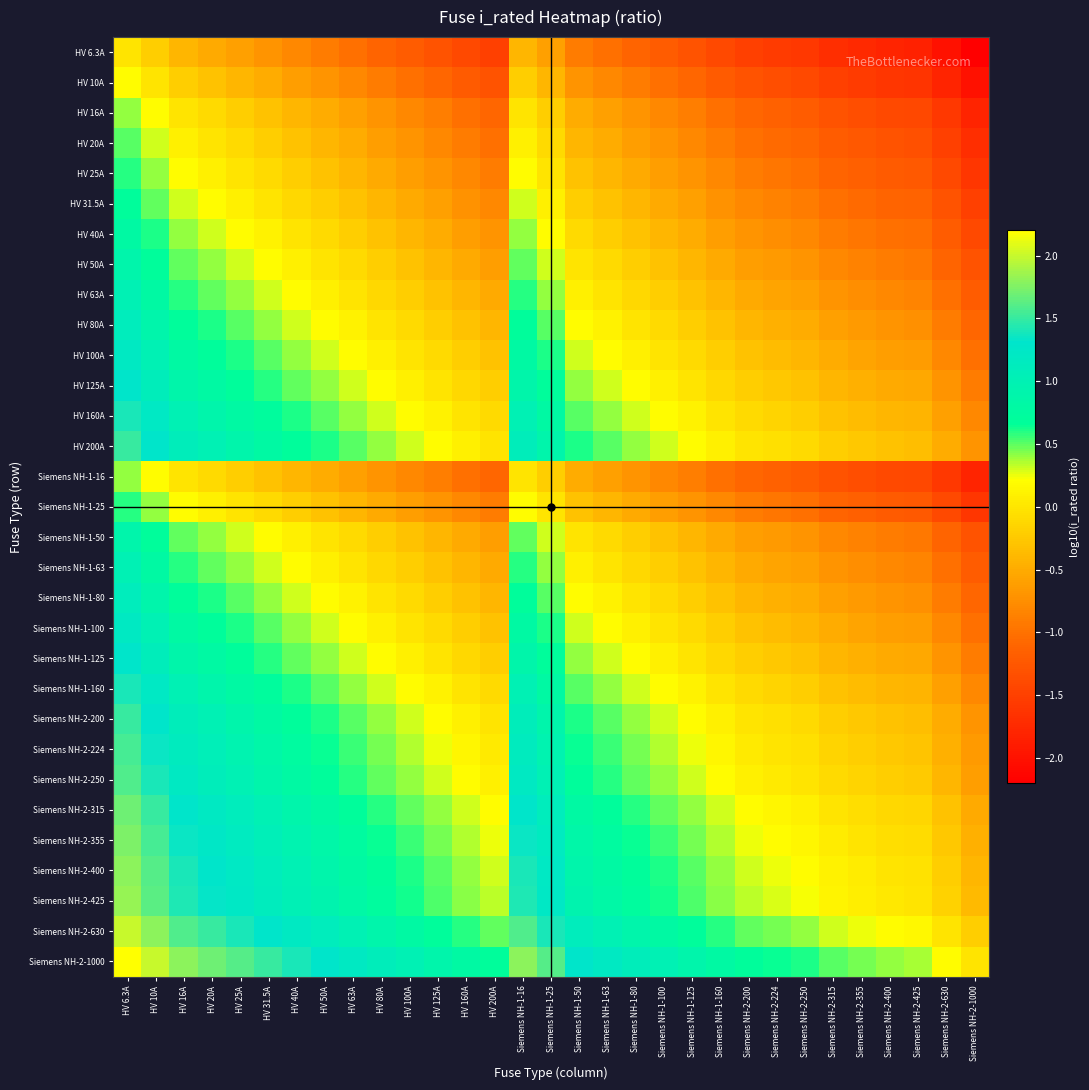

Reading right to left, extract all data points from this chart.

HV 6.3A: Siemens NH-2-1000=-2.2	Siemens NH-2-630=-2.0	Siemens NH-2-425=-1.8	Siemens NH-2-400=-1.8	Siemens NH-2-355=-1.8	Siemens NH-2-315=-1.7	Siemens NH-2-250=-1.6	Siemens NH-2-224=-1.6	Siemens NH-2-200=-1.5	Siemens NH-1-160=-1.4	Siemens NH-1-125=-1.3	Siemens NH-1-100=-1.2	Siemens NH-1-80=-1.1	Siemens NH-1-63=-1.0	Siemens NH-1-50=-0.9	Siemens NH-1-25=-0.6	Siemens NH-1-16=-0.4	HV 200A=-1.5	HV 160A=-1.4	HV 125A=-1.3	HV 100A=-1.2	HV 80A=-1.1	HV 63A=-1.0	HV 50A=-0.9	HV 40A=-0.8	HV 31.5A=-0.7	HV 25A=-0.6	HV 20A=-0.5	HV 16A=-0.4	HV 10A=-0.2	HV 6.3A=0.0
HV 10A: Siemens NH-2-1000=-2.0	Siemens NH-2-630=-1.8	Siemens NH-2-425=-1.6	Siemens NH-2-400=-1.6	Siemens NH-2-355=-1.6	Siemens NH-2-315=-1.5	Siemens NH-2-250=-1.4	Siemens NH-2-224=-1.4	Siemens NH-2-200=-1.3	Siemens NH-1-160=-1.2	Siemens NH-1-125=-1.1	Siemens NH-1-100=-1.0	Siemens NH-1-80=-0.9	Siemens NH-1-63=-0.8	Siemens NH-1-50=-0.7	Siemens NH-1-25=-0.4	Siemens NH-1-16=-0.2	HV 200A=-1.3	HV 160A=-1.2	HV 125A=-1.1	HV 100A=-1.0	HV 80A=-0.9	HV 63A=-0.8	HV 50A=-0.7	HV 40A=-0.6	HV 31.5A=-0.5	HV 25A=-0.4	HV 20A=-0.3	HV 16A=-0.2	HV 10A=0.0	HV 6.3A=0.2
HV 16A: Siemens NH-2-1000=-1.8	Siemens NH-2-630=-1.6	Siemens NH-2-425=-1.4	Siemens NH-2-400=-1.4	Siemens NH-2-355=-1.3	Siemens NH-2-315=-1.3	Siemens NH-2-250=-1.2	Siemens NH-2-224=-1.1	Siemens NH-2-200=-1.1	Siemens NH-1-160=-1.0	Siemens NH-1-125=-0.9	Siemens NH-1-100=-0.8	Siemens NH-1-80=-0.7	Siemens NH-1-63=-0.6	Siemens NH-1-50=-0.5	Siemens NH-1-25=-0.2	Siemens NH-1-16=0.0	HV 200A=-1.1	HV 160A=-1.0	HV 125A=-0.9	HV 100A=-0.8	HV 80A=-0.7	HV 63A=-0.6	HV 50A=-0.5	HV 40A=-0.4	HV 31.5A=-0.3	HV 25A=-0.2	HV 20A=-0.1	HV 16A=0.0	HV 10A=0.2	HV 6.3A=0.4
HV 20A: Siemens NH-2-1000=-1.7	Siemens NH-2-630=-1.5	Siemens NH-2-425=-1.3	Siemens NH-2-400=-1.3	Siemens NH-2-355=-1.2	Siemens NH-2-315=-1.2	Siemens NH-2-250=-1.1	Siemens NH-2-224=-1.0	Siemens NH-2-200=-1.0	Siemens NH-1-160=-0.9	Siemens NH-1-125=-0.8	Siemens NH-1-100=-0.7	Siemens NH-1-80=-0.6	Siemens NH-1-63=-0.5	Siemens NH-1-50=-0.4	Siemens NH-1-25=-0.1	Siemens NH-1-16=0.1	HV 200A=-1.0	HV 160A=-0.9	HV 125A=-0.8	HV 100A=-0.7	HV 80A=-0.6	HV 63A=-0.5	HV 50A=-0.4	HV 40A=-0.3	HV 31.5A=-0.2	HV 25A=-0.1	HV 20A=0.0	HV 16A=0.1	HV 10A=0.3	HV 6.3A=0.5
HV 25A: Siemens NH-2-1000=-1.6	Siemens NH-2-630=-1.4	Siemens NH-2-425=-1.2	Siemens NH-2-400=-1.2	Siemens NH-2-355=-1.2	Siemens NH-2-315=-1.1	Siemens NH-2-250=-1.0	Siemens NH-2-224=-1.0	Siemens NH-2-200=-0.9	Siemens NH-1-160=-0.8	Siemens NH-1-125=-0.7	Siemens NH-1-100=-0.6	Siemens NH-1-80=-0.5	Siemens NH-1-63=-0.4	Siemens NH-1-50=-0.3	Siemens NH-1-25=0.0	Siemens NH-1-16=0.2	HV 200A=-0.9	HV 160A=-0.8	HV 125A=-0.7	HV 100A=-0.6	HV 80A=-0.5	HV 63A=-0.4	HV 50A=-0.3	HV 40A=-0.2	HV 31.5A=-0.1	HV 25A=0.0	HV 20A=0.1	HV 16A=0.2	HV 10A=0.4	HV 6.3A=0.6
HV 31.5A: Siemens NH-2-1000=-1.5	Siemens NH-2-630=-1.3	Siemens NH-2-425=-1.1	Siemens NH-2-400=-1.1	Siemens NH-2-355=-1.1	Siemens NH-2-315=-1.0	Siemens NH-2-250=-0.9	Siemens NH-2-224=-0.9	Siemens NH-2-200=-0.8	Siemens NH-1-160=-0.7	Siemens NH-1-125=-0.6	Siemens NH-1-100=-0.5	Siemens NH-1-80=-0.4	Siemens NH-1-63=-0.3	Siemens NH-1-50=-0.2	Siemens NH-1-25=0.1	Siemens NH-1-16=0.3	HV 200A=-0.8	HV 160A=-0.7	HV 125A=-0.6	HV 100A=-0.5	HV 80A=-0.4	HV 63A=-0.3	HV 50A=-0.2	HV 40A=-0.1	HV 31.5A=0.0	HV 25A=0.1	HV 20A=0.2	HV 16A=0.3	HV 10A=0.5	HV 6.3A=0.7
HV 40A: Siemens NH-2-1000=-1.4	Siemens NH-2-630=-1.2	Siemens NH-2-425=-1.0	Siemens NH-2-400=-1.0	Siemens NH-2-355=-0.9	Siemens NH-2-315=-0.9	Siemens NH-2-250=-0.8	Siemens NH-2-224=-0.7	Siemens NH-2-200=-0.7	Siemens NH-1-160=-0.6	Siemens NH-1-125=-0.5	Siemens NH-1-100=-0.4	Siemens NH-1-80=-0.3	Siemens NH-1-63=-0.2	Siemens NH-1-50=-0.1	Siemens NH-1-25=0.2	Siemens NH-1-16=0.4	HV 200A=-0.7	HV 160A=-0.6	HV 125A=-0.5	HV 100A=-0.4	HV 80A=-0.3	HV 63A=-0.2	HV 50A=-0.1	HV 40A=0.0	HV 31.5A=0.1	HV 25A=0.2	HV 20A=0.3	HV 16A=0.4	HV 10A=0.6	HV 6.3A=0.8
HV 50A: Siemens NH-2-1000=-1.3	Siemens NH-2-630=-1.1	Siemens NH-2-425=-0.9	Siemens NH-2-400=-0.9	Siemens NH-2-355=-0.9	Siemens NH-2-315=-0.8	Siemens NH-2-250=-0.7	Siemens NH-2-224=-0.7	Siemens NH-2-200=-0.6	Siemens NH-1-160=-0.5	Siemens NH-1-125=-0.4	Siemens NH-1-100=-0.3	Siemens NH-1-80=-0.2	Siemens NH-1-63=-0.1	Siemens NH-1-50=0.0	Siemens NH-1-25=0.3	Siemens NH-1-16=0.5	HV 200A=-0.6	HV 160A=-0.5	HV 125A=-0.4	HV 100A=-0.3	HV 80A=-0.2	HV 63A=-0.1	HV 50A=0.0	HV 40A=0.1	HV 31.5A=0.2	HV 25A=0.3	HV 20A=0.4	HV 16A=0.5	HV 10A=0.7	HV 6.3A=0.9
HV 63A: Siemens NH-2-1000=-1.2	Siemens NH-2-630=-1.0	Siemens NH-2-425=-0.8	Siemens NH-2-400=-0.8	Siemens NH-2-355=-0.8	Siemens NH-2-315=-0.7	Siemens NH-2-250=-0.6	Siemens NH-2-224=-0.6	Siemens NH-2-200=-0.5	Siemens NH-1-160=-0.4	Siemens NH-1-125=-0.3	Siemens NH-1-100=-0.2	Siemens NH-1-80=-0.1	Siemens NH-1-63=0.0	Siemens NH-1-50=0.1	Siemens NH-1-25=0.4	Siemens NH-1-16=0.6	HV 200A=-0.5	HV 160A=-0.4	HV 125A=-0.3	HV 100A=-0.2	HV 80A=-0.1	HV 63A=0.0	HV 50A=0.1	HV 40A=0.2	HV 31.5A=0.3	HV 25A=0.4	HV 20A=0.5	HV 16A=0.6	HV 10A=0.8	HV 6.3A=1.0
HV 80A: Siemens NH-2-1000=-1.1	Siemens NH-2-630=-0.9	Siemens NH-2-425=-0.7	Siemens NH-2-400=-0.7	Siemens NH-2-355=-0.6	Siemens NH-2-315=-0.6	Siemens NH-2-250=-0.5	Siemens NH-2-224=-0.4	Siemens NH-2-200=-0.4	Siemens NH-1-160=-0.3	Siemens NH-1-125=-0.2	Siemens NH-1-100=-0.1	Siemens NH-1-80=0.0	Siemens NH-1-63=0.1	Siemens NH-1-50=0.2	Siemens NH-1-25=0.5	Siemens NH-1-16=0.7	HV 200A=-0.4	HV 160A=-0.3	HV 125A=-0.2	HV 100A=-0.1	HV 80A=0.0	HV 63A=0.1	HV 50A=0.2	HV 40A=0.3	HV 31.5A=0.4	HV 25A=0.5	HV 20A=0.6	HV 16A=0.7	HV 10A=0.9	HV 6.3A=1.1
HV 100A: Siemens NH-2-1000=-1.0	Siemens NH-2-630=-0.8	Siemens NH-2-425=-0.6	Siemens NH-2-400=-0.6	Siemens NH-2-355=-0.6	Siemens NH-2-315=-0.5	Siemens NH-2-250=-0.4	Siemens NH-2-224=-0.4	Siemens NH-2-200=-0.3	Siemens NH-1-160=-0.2	Siemens NH-1-125=-0.1	Siemens NH-1-100=0.0	Siemens NH-1-80=0.1	Siemens NH-1-63=0.2	Siemens NH-1-50=0.3	Siemens NH-1-25=0.6	Siemens NH-1-16=0.8	HV 200A=-0.3	HV 160A=-0.2	HV 125A=-0.1	HV 100A=0.0	HV 80A=0.1	HV 63A=0.2	HV 50A=0.3	HV 40A=0.4	HV 31.5A=0.5	HV 25A=0.6	HV 20A=0.7	HV 16A=0.8	HV 10A=1.0	HV 6.3A=1.2
HV 125A: Siemens NH-2-1000=-0.9	Siemens NH-2-630=-0.7	Siemens NH-2-425=-0.5	Siemens NH-2-400=-0.5	Siemens NH-2-355=-0.5	Siemens NH-2-315=-0.4	Siemens NH-2-250=-0.3	Siemens NH-2-224=-0.3	Siemens NH-2-200=-0.2	Siemens NH-1-160=-0.1	Siemens NH-1-125=0.0	Siemens NH-1-100=0.1	Siemens NH-1-80=0.2	Siemens NH-1-63=0.3	Siemens NH-1-50=0.4	Siemens NH-1-25=0.7	Siemens NH-1-16=0.9	HV 200A=-0.2	HV 160A=-0.1	HV 125A=0.0	HV 100A=0.1	HV 80A=0.2	HV 63A=0.3	HV 50A=0.4	HV 40A=0.5	HV 31.5A=0.6	HV 25A=0.7	HV 20A=0.8	HV 16A=0.9	HV 10A=1.1	HV 6.3A=1.3
HV 160A: Siemens NH-2-1000=-0.8	Siemens NH-2-630=-0.6	Siemens NH-2-425=-0.4	Siemens NH-2-400=-0.4	Siemens NH-2-355=-0.3	Siemens NH-2-315=-0.3	Siemens NH-2-250=-0.2	Siemens NH-2-224=-0.1	Siemens NH-2-200=-0.1	Siemens NH-1-160=0.0	Siemens NH-1-125=0.1	Siemens NH-1-100=0.2	Siemens NH-1-80=0.3	Siemens NH-1-63=0.4	Siemens NH-1-50=0.5	Siemens NH-1-25=0.8	Siemens NH-1-16=1.0	HV 200A=-0.1	HV 160A=0.0	HV 125A=0.1	HV 100A=0.2	HV 80A=0.3	HV 63A=0.4	HV 50A=0.5	HV 40A=0.6	HV 31.5A=0.7	HV 25A=0.8	HV 20A=0.9	HV 16A=1.0	HV 10A=1.2	HV 6.3A=1.4
HV 200A: Siemens NH-2-1000=-0.7	Siemens NH-2-630=-0.5	Siemens NH-2-425=-0.3	Siemens NH-2-400=-0.3	Siemens NH-2-355=-0.2	Siemens NH-2-315=-0.2	Siemens NH-2-250=-0.1	Siemens NH-2-224=-0.0	Siemens NH-2-200=0.0	Siemens NH-1-160=0.1	Siemens NH-1-125=0.2	Siemens NH-1-100=0.3	Siemens NH-1-80=0.4	Siemens NH-1-63=0.5	Siemens NH-1-50=0.6	Siemens NH-1-25=0.9	Siemens NH-1-16=1.1	HV 200A=0.0	HV 160A=0.1	HV 125A=0.2	HV 100A=0.3	HV 80A=0.4	HV 63A=0.5	HV 50A=0.6	HV 40A=0.7	HV 31.5A=0.8	HV 25A=0.9	HV 20A=1.0	HV 16A=1.1	HV 10A=1.3	HV 6.3A=1.5
Siemens NH-1-16: Siemens NH-2-1000=-1.8	Siemens NH-2-630=-1.6	Siemens NH-2-425=-1.4	Siemens NH-2-400=-1.4	Siemens NH-2-355=-1.3	Siemens NH-2-315=-1.3	Siemens NH-2-250=-1.2	Siemens NH-2-224=-1.1	Siemens NH-2-200=-1.1	Siemens NH-1-160=-1.0	Siemens NH-1-125=-0.9	Siemens NH-1-100=-0.8	Siemens NH-1-80=-0.7	Siemens NH-1-63=-0.6	Siemens NH-1-50=-0.5	Siemens NH-1-25=-0.2	Siemens NH-1-16=0.0	HV 200A=-1.1	HV 160A=-1.0	HV 125A=-0.9	HV 100A=-0.8	HV 80A=-0.7	HV 63A=-0.6	HV 50A=-0.5	HV 40A=-0.4	HV 31.5A=-0.3	HV 25A=-0.2	HV 20A=-0.1	HV 16A=0.0	HV 10A=0.2	HV 6.3A=0.4
Siemens NH-1-25: Siemens NH-2-1000=-1.6	Siemens NH-2-630=-1.4	Siemens NH-2-425=-1.2	Siemens NH-2-400=-1.2	Siemens NH-2-355=-1.2	Siemens NH-2-315=-1.1	Siemens NH-2-250=-1.0	Siemens NH-2-224=-1.0	Siemens NH-2-200=-0.9	Siemens NH-1-160=-0.8	Siemens NH-1-125=-0.7	Siemens NH-1-100=-0.6	Siemens NH-1-80=-0.5	Siemens NH-1-63=-0.4	Siemens NH-1-50=-0.3	Siemens NH-1-25=0.0	Siemens NH-1-16=0.2	HV 200A=-0.9	HV 160A=-0.8	HV 125A=-0.7	HV 100A=-0.6	HV 80A=-0.5	HV 63A=-0.4	HV 50A=-0.3	HV 40A=-0.2	HV 31.5A=-0.1	HV 25A=0.0	HV 20A=0.1	HV 16A=0.2	HV 10A=0.4	HV 6.3A=0.6
Siemens NH-1-50: Siemens NH-2-1000=-1.3	Siemens NH-2-630=-1.1	Siemens NH-2-425=-0.9	Siemens NH-2-400=-0.9	Siemens NH-2-355=-0.9	Siemens NH-2-315=-0.8	Siemens NH-2-250=-0.7	Siemens NH-2-224=-0.7	Siemens NH-2-200=-0.6	Siemens NH-1-160=-0.5	Siemens NH-1-125=-0.4	Siemens NH-1-100=-0.3	Siemens NH-1-80=-0.2	Siemens NH-1-63=-0.1	Siemens NH-1-50=0.0	Siemens NH-1-25=0.3	Siemens NH-1-16=0.5	HV 200A=-0.6	HV 160A=-0.5	HV 125A=-0.4	HV 100A=-0.3	HV 80A=-0.2	HV 63A=-0.1	HV 50A=0.0	HV 40A=0.1	HV 31.5A=0.2	HV 25A=0.3	HV 20A=0.4	HV 16A=0.5	HV 10A=0.7	HV 6.3A=0.9
Siemens NH-1-63: Siemens NH-2-1000=-1.2	Siemens NH-2-630=-1.0	Siemens NH-2-425=-0.8	Siemens NH-2-400=-0.8	Siemens NH-2-355=-0.8	Siemens NH-2-315=-0.7	Siemens NH-2-250=-0.6	Siemens NH-2-224=-0.6	Siemens NH-2-200=-0.5	Siemens NH-1-160=-0.4	Siemens NH-1-125=-0.3	Siemens NH-1-100=-0.2	Siemens NH-1-80=-0.1	Siemens NH-1-63=0.0	Siemens NH-1-50=0.1	Siemens NH-1-25=0.4	Siemens NH-1-16=0.6	HV 200A=-0.5	HV 160A=-0.4	HV 125A=-0.3	HV 100A=-0.2	HV 80A=-0.1	HV 63A=0.0	HV 50A=0.1	HV 40A=0.2	HV 31.5A=0.3	HV 25A=0.4	HV 20A=0.5	HV 16A=0.6	HV 10A=0.8	HV 6.3A=1.0
Siemens NH-1-80: Siemens NH-2-1000=-1.1	Siemens NH-2-630=-0.9	Siemens NH-2-425=-0.7	Siemens NH-2-400=-0.7	Siemens NH-2-355=-0.6	Siemens NH-2-315=-0.6	Siemens NH-2-250=-0.5	Siemens NH-2-224=-0.4	Siemens NH-2-200=-0.4	Siemens NH-1-160=-0.3	Siemens NH-1-125=-0.2	Siemens NH-1-100=-0.1	Siemens NH-1-80=0.0	Siemens NH-1-63=0.1	Siemens NH-1-50=0.2	Siemens NH-1-25=0.5	Siemens NH-1-16=0.7	HV 200A=-0.4	HV 160A=-0.3	HV 125A=-0.2	HV 100A=-0.1	HV 80A=0.0	HV 63A=0.1	HV 50A=0.2	HV 40A=0.3	HV 31.5A=0.4	HV 25A=0.5	HV 20A=0.6	HV 16A=0.7	HV 10A=0.9	HV 6.3A=1.1
Siemens NH-1-100: Siemens NH-2-1000=-1.0	Siemens NH-2-630=-0.8	Siemens NH-2-425=-0.6	Siemens NH-2-400=-0.6	Siemens NH-2-355=-0.6	Siemens NH-2-315=-0.5	Siemens NH-2-250=-0.4	Siemens NH-2-224=-0.4	Siemens NH-2-200=-0.3	Siemens NH-1-160=-0.2	Siemens NH-1-125=-0.1	Siemens NH-1-100=0.0	Siemens NH-1-80=0.1	Siemens NH-1-63=0.2	Siemens NH-1-50=0.3	Siemens NH-1-25=0.6	Siemens NH-1-16=0.8	HV 200A=-0.3	HV 160A=-0.2	HV 125A=-0.1	HV 100A=0.0	HV 80A=0.1	HV 63A=0.2	HV 50A=0.3	HV 40A=0.4	HV 31.5A=0.5	HV 25A=0.6	HV 20A=0.7	HV 16A=0.8	HV 10A=1.0	HV 6.3A=1.2
Siemens NH-1-125: Siemens NH-2-1000=-0.9	Siemens NH-2-630=-0.7	Siemens NH-2-425=-0.5	Siemens NH-2-400=-0.5	Siemens NH-2-355=-0.5	Siemens NH-2-315=-0.4	Siemens NH-2-250=-0.3	Siemens NH-2-224=-0.3	Siemens NH-2-200=-0.2	Siemens NH-1-160=-0.1	Siemens NH-1-125=0.0	Siemens NH-1-100=0.1	Siemens NH-1-80=0.2	Siemens NH-1-63=0.3	Siemens NH-1-50=0.4	Siemens NH-1-25=0.7	Siemens NH-1-16=0.9	HV 200A=-0.2	HV 160A=-0.1	HV 125A=0.0	HV 100A=0.1	HV 80A=0.2	HV 63A=0.3	HV 50A=0.4	HV 40A=0.5	HV 31.5A=0.6	HV 25A=0.7	HV 20A=0.8	HV 16A=0.9	HV 10A=1.1	HV 6.3A=1.3
Siemens NH-1-160: Siemens NH-2-1000=-0.8	Siemens NH-2-630=-0.6	Siemens NH-2-425=-0.4	Siemens NH-2-400=-0.4	Siemens NH-2-355=-0.3	Siemens NH-2-315=-0.3	Siemens NH-2-250=-0.2	Siemens NH-2-224=-0.1	Siemens NH-2-200=-0.1	Siemens NH-1-160=0.0	Siemens NH-1-125=0.1	Siemens NH-1-100=0.2	Siemens NH-1-80=0.3	Siemens NH-1-63=0.4	Siemens NH-1-50=0.5	Siemens NH-1-25=0.8	Siemens NH-1-16=1.0	HV 200A=-0.1	HV 160A=0.0	HV 125A=0.1	HV 100A=0.2	HV 80A=0.3	HV 63A=0.4	HV 50A=0.5	HV 40A=0.6	HV 31.5A=0.7	HV 25A=0.8	HV 20A=0.9	HV 16A=1.0	HV 10A=1.2	HV 6.3A=1.4
Siemens NH-2-200: Siemens NH-2-1000=-0.7	Siemens NH-2-630=-0.5	Siemens NH-2-425=-0.3	Siemens NH-2-400=-0.3	Siemens NH-2-355=-0.2	Siemens NH-2-315=-0.2	Siemens NH-2-250=-0.1	Siemens NH-2-224=-0.0	Siemens NH-2-200=0.0	Siemens NH-1-160=0.1	Siemens NH-1-125=0.2	Siemens NH-1-100=0.3	Siemens NH-1-80=0.4	Siemens NH-1-63=0.5	Siemens NH-1-50=0.6	Siemens NH-1-25=0.9	Siemens NH-1-16=1.1	HV 200A=0.0	HV 160A=0.1	HV 125A=0.2	HV 100A=0.3	HV 80A=0.4	HV 63A=0.5	HV 50A=0.6	HV 40A=0.7	HV 31.5A=0.8	HV 25A=0.9	HV 20A=1.0	HV 16A=1.1	HV 10A=1.3	HV 6.3A=1.5
Siemens NH-2-224: Siemens NH-2-1000=-0.6	Siemens NH-2-630=-0.4	Siemens NH-2-425=-0.3	Siemens NH-2-400=-0.3	Siemens NH-2-355=-0.2	Siemens NH-2-315=-0.1	Siemens NH-2-250=-0.0	Siemens NH-2-224=0.0	Siemens NH-2-200=0.0	Siemens NH-1-160=0.1	Siemens NH-1-125=0.3	Siemens NH-1-100=0.4	Siemens NH-1-80=0.4	Siemens NH-1-63=0.6	Siemens NH-1-50=0.7	Siemens NH-1-25=1.0	Siemens NH-1-16=1.1	HV 200A=0.0	HV 160A=0.1	HV 125A=0.3	HV 100A=0.4	HV 80A=0.4	HV 63A=0.6	HV 50A=0.7	HV 40A=0.7	HV 31.5A=0.9	HV 25A=1.0	HV 20A=1.0	HV 16A=1.1	HV 10A=1.4	HV 6.3A=1.6
Siemens NH-2-250: Siemens NH-2-1000=-0.6	Siemens NH-2-630=-0.4	Siemens NH-2-425=-0.2	Siemens NH-2-400=-0.2	Siemens NH-2-355=-0.2	Siemens NH-2-315=-0.1	Siemens NH-2-250=0.0	Siemens NH-2-224=0.0	Siemens NH-2-200=0.1	Siemens NH-1-160=0.2	Siemens NH-1-125=0.3	Siemens NH-1-100=0.4	Siemens NH-1-80=0.5	Siemens NH-1-63=0.6	Siemens NH-1-50=0.7	Siemens NH-1-25=1.0	Siemens NH-1-16=1.2	HV 200A=0.1	HV 160A=0.2	HV 125A=0.3	HV 100A=0.4	HV 80A=0.5	HV 63A=0.6	HV 50A=0.7	HV 40A=0.8	HV 31.5A=0.9	HV 25A=1.0	HV 20A=1.1	HV 16A=1.2	HV 10A=1.4	HV 6.3A=1.6
Siemens NH-2-315: Siemens NH-2-1000=-0.5	Siemens NH-2-630=-0.3	Siemens NH-2-425=-0.1	Siemens NH-2-400=-0.1	Siemens NH-2-355=-0.1	Siemens NH-2-315=0.0	Siemens NH-2-250=0.1	Siemens NH-2-224=0.1	Siemens NH-2-200=0.2	Siemens NH-1-160=0.3	Siemens NH-1-125=0.4	Siemens NH-1-100=0.5	Siemens NH-1-80=0.6	Siemens NH-1-63=0.7	Siemens NH-1-50=0.8	Siemens NH-1-25=1.1	Siemens NH-1-16=1.3	HV 200A=0.2	HV 160A=0.3	HV 125A=0.4	HV 100A=0.5	HV 80A=0.6	HV 63A=0.7	HV 50A=0.8	HV 40A=0.9	HV 31.5A=1.0	HV 25A=1.1	HV 20A=1.2	HV 16A=1.3	HV 10A=1.5	HV 6.3A=1.7
Siemens NH-2-355: Siemens NH-2-1000=-0.4	Siemens NH-2-630=-0.2	Siemens NH-2-425=-0.1	Siemens NH-2-400=-0.1	Siemens NH-2-355=0.0	Siemens NH-2-315=0.1	Siemens NH-2-250=0.2	Siemens NH-2-224=0.2	Siemens NH-2-200=0.2	Siemens NH-1-160=0.3	Siemens NH-1-125=0.5	Siemens NH-1-100=0.6	Siemens NH-1-80=0.6	Siemens NH-1-63=0.8	Siemens NH-1-50=0.9	Siemens NH-1-25=1.2	Siemens NH-1-16=1.3	HV 200A=0.2	HV 160A=0.3	HV 125A=0.5	HV 100A=0.6	HV 80A=0.6	HV 63A=0.8	HV 50A=0.9	HV 40A=0.9	HV 31.5A=1.1	HV 25A=1.2	HV 20A=1.2	HV 16A=1.3	HV 10A=1.6	HV 6.3A=1.8
Siemens NH-2-400: Siemens NH-2-1000=-0.4	Siemens NH-2-630=-0.2	Siemens NH-2-425=-0.0	Siemens NH-2-400=0.0	Siemens NH-2-355=0.1	Siemens NH-2-315=0.1	Siemens NH-2-250=0.2	Siemens NH-2-224=0.3	Siemens NH-2-200=0.3	Siemens NH-1-160=0.4	Siemens NH-1-125=0.5	Siemens NH-1-100=0.6	Siemens NH-1-80=0.7	Siemens NH-1-63=0.8	Siemens NH-1-50=0.9	Siemens NH-1-25=1.2	Siemens NH-1-16=1.4	HV 200A=0.3	HV 160A=0.4	HV 125A=0.5	HV 100A=0.6	HV 80A=0.7	HV 63A=0.8	HV 50A=0.9	HV 40A=1.0	HV 31.5A=1.1	HV 25A=1.2	HV 20A=1.3	HV 16A=1.4	HV 10A=1.6	HV 6.3A=1.8
Siemens NH-2-425: Siemens NH-2-1000=-0.4	Siemens NH-2-630=-0.2	Siemens NH-2-425=0.0	Siemens NH-2-400=0.0	Siemens NH-2-355=0.1	Siemens NH-2-315=0.1	Siemens NH-2-250=0.2	Siemens NH-2-224=0.3	Siemens NH-2-200=0.3	Siemens NH-1-160=0.4	Siemens NH-1-125=0.5	Siemens NH-1-100=0.6	Siemens NH-1-80=0.7	Siemens NH-1-63=0.8	Siemens NH-1-50=0.9	Siemens NH-1-25=1.2	Siemens NH-1-16=1.4	HV 200A=0.3	HV 160A=0.4	HV 125A=0.5	HV 100A=0.6	HV 80A=0.7	HV 63A=0.8	HV 50A=0.9	HV 40A=1.0	HV 31.5A=1.1	HV 25A=1.2	HV 20A=1.3	HV 16A=1.4	HV 10A=1.6	HV 6.3A=1.8
Siemens NH-2-630: Siemens NH-2-1000=-0.2	Siemens NH-2-630=0.0	Siemens NH-2-425=0.2	Siemens NH-2-400=0.2	Siemens NH-2-355=0.2	Siemens NH-2-315=0.3	Siemens NH-2-250=0.4	Siemens NH-2-224=0.4	Siemens NH-2-200=0.5	Siemens NH-1-160=0.6	Siemens NH-1-125=0.7	Siemens NH-1-100=0.8	Siemens NH-1-80=0.9	Siemens NH-1-63=1.0	Siemens NH-1-50=1.1	Siemens NH-1-25=1.4	Siemens NH-1-16=1.6	HV 200A=0.5	HV 160A=0.6	HV 125A=0.7	HV 100A=0.8	HV 80A=0.9	HV 63A=1.0	HV 50A=1.1	HV 40A=1.2	HV 31.5A=1.3	HV 25A=1.4	HV 20A=1.5	HV 16A=1.6	HV 10A=1.8	HV 6.3A=2.0
Siemens NH-2-1000: Siemens NH-2-1000=0.0	Siemens NH-2-630=0.2	Siemens NH-2-425=0.4	Siemens NH-2-400=0.4	Siemens NH-2-355=0.4	Siemens NH-2-315=0.5	Siemens NH-2-250=0.6	Siemens NH-2-224=0.6	Siemens NH-2-200=0.7	Siemens NH-1-160=0.8	Siemens NH-1-125=0.9	Siemens NH-1-100=1.0	Siemens NH-1-80=1.1	Siemens NH-1-63=1.2	Siemens NH-1-50=1.3	Siemens NH-1-25=1.6	Siemens NH-1-16=1.8	HV 200A=0.7	HV 160A=0.8	HV 125A=0.9	HV 100A=1.0	HV 80A=1.1	HV 63A=1.2	HV 50A=1.3	HV 40A=1.4	HV 31.5A=1.5	HV 25A=1.6	HV 20A=1.7	HV 16A=1.8	HV 10A=2.0	HV 6.3A=2.2